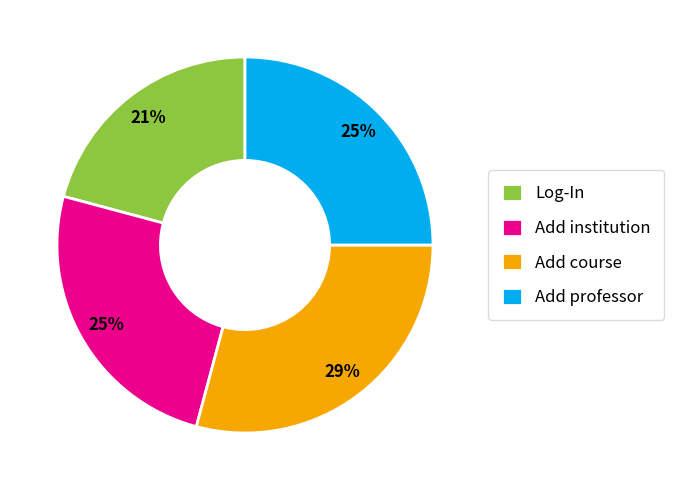

Is there any slice that represents more than half of the pie?

No